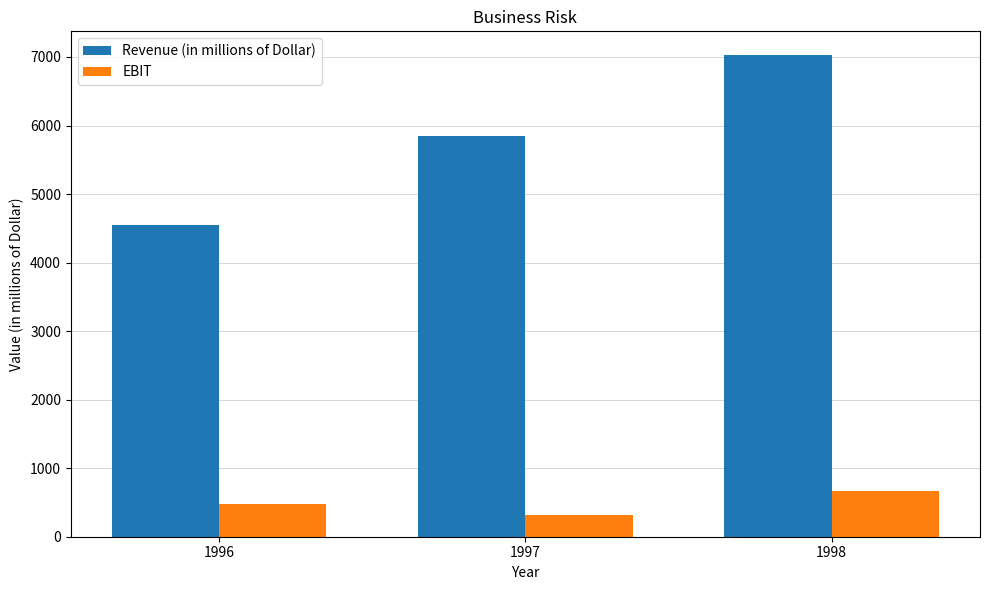

Reading right to left, transcribe all the data shown in this chart.

Revenue (in millions of Dollar): 1998=7023	1997=5847	1996=4548
EBIT: 1998=663	1997=320	1996=481